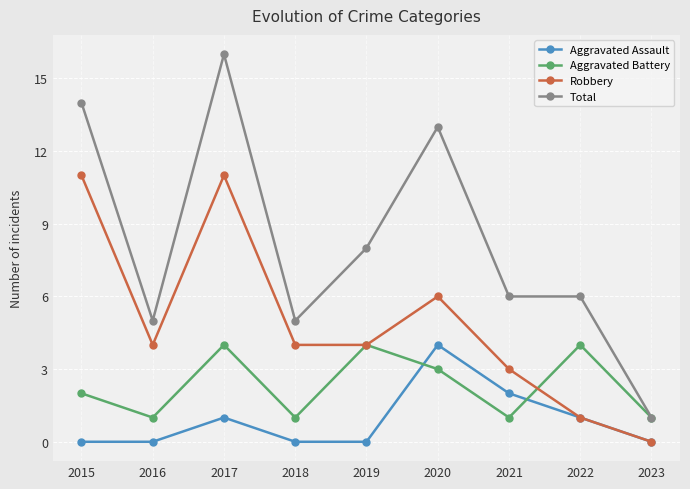

List the series in order of their overall mean, highest first.

Total, Robbery, Aggravated Battery, Aggravated Assault